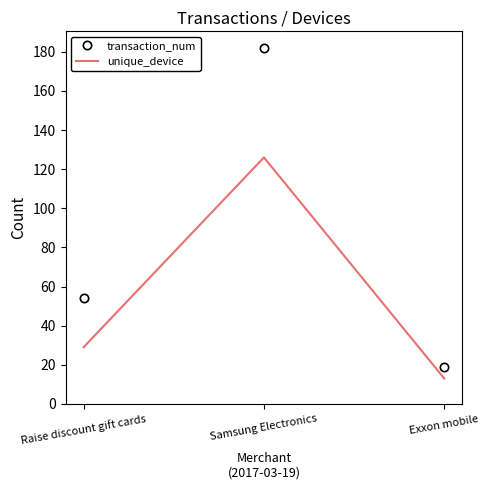

What is the maximum value for transaction_num?

182